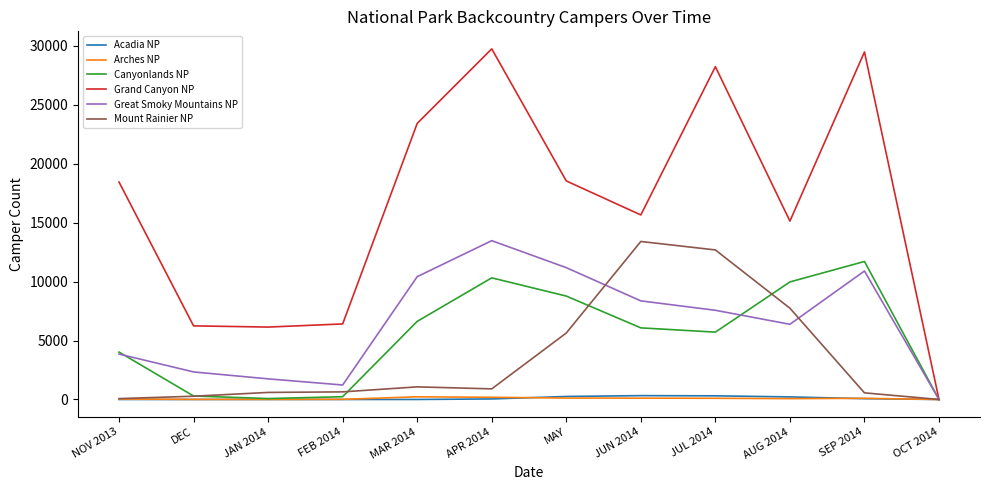

At how many categories does at least one series exceed 7820?

8